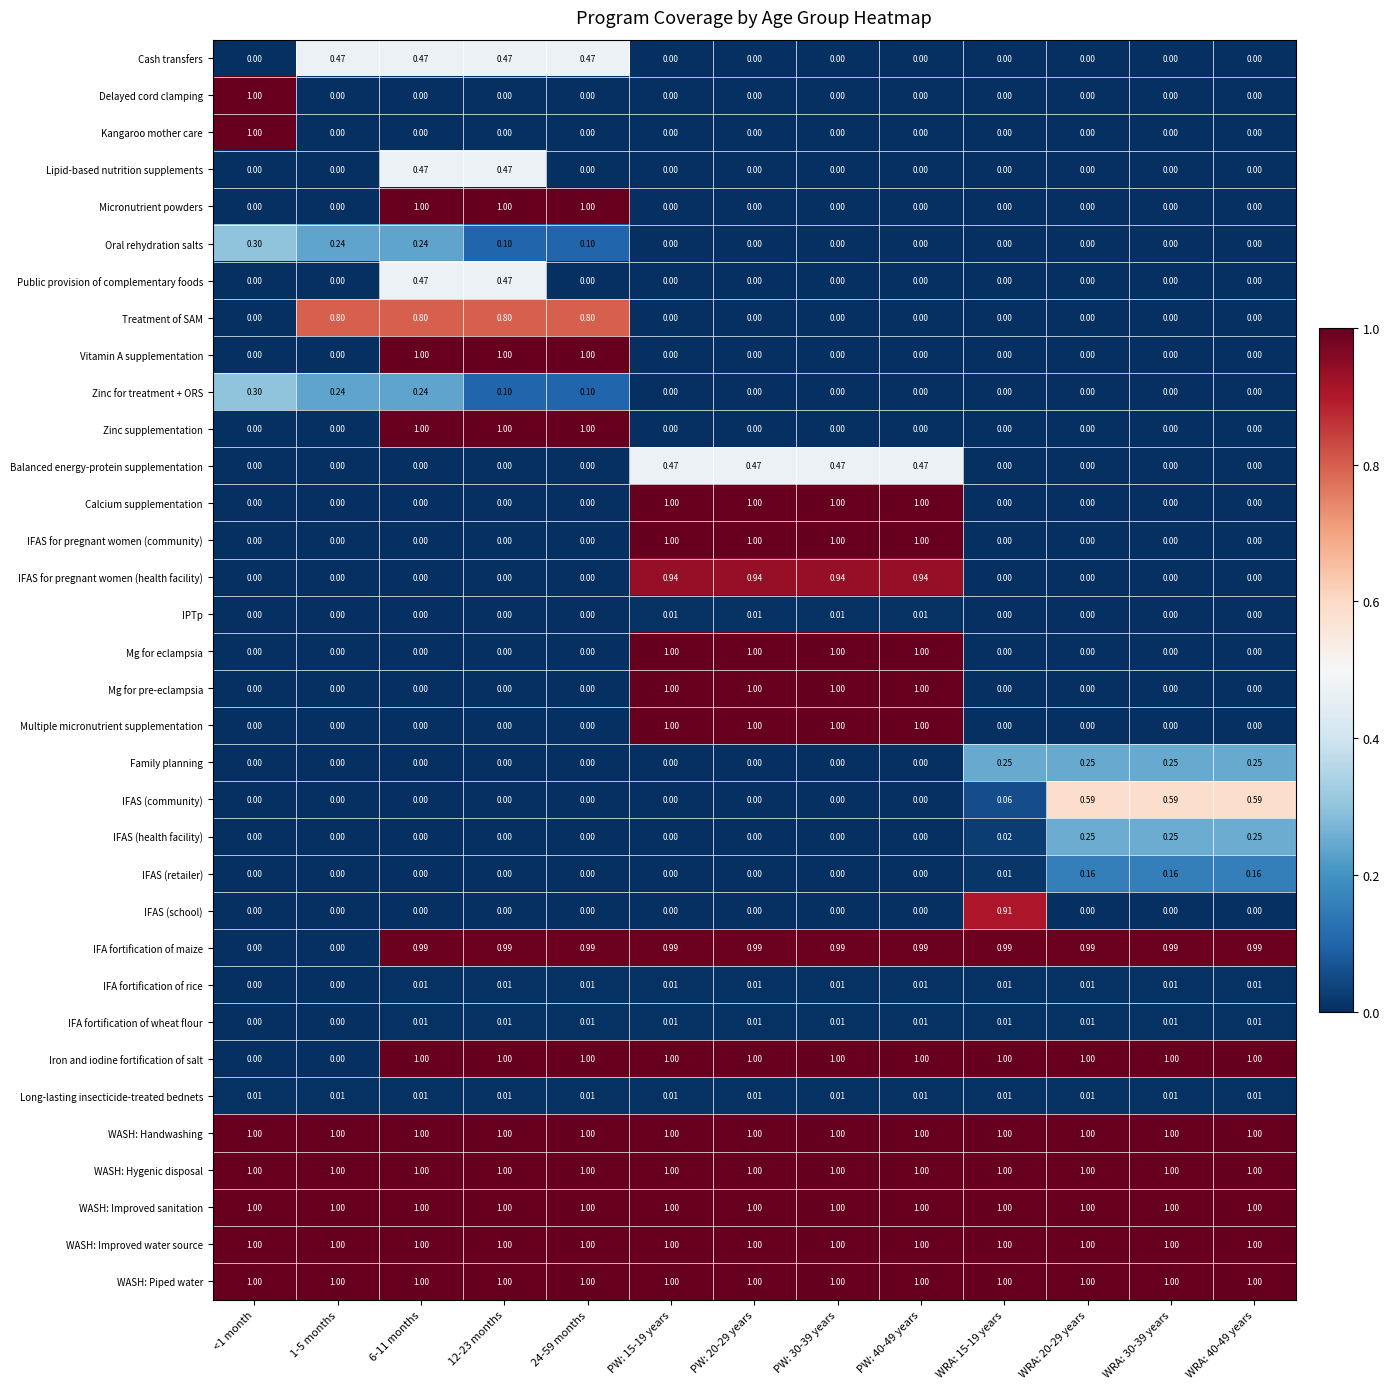

At how many categories does at least one series exceed 0?

13